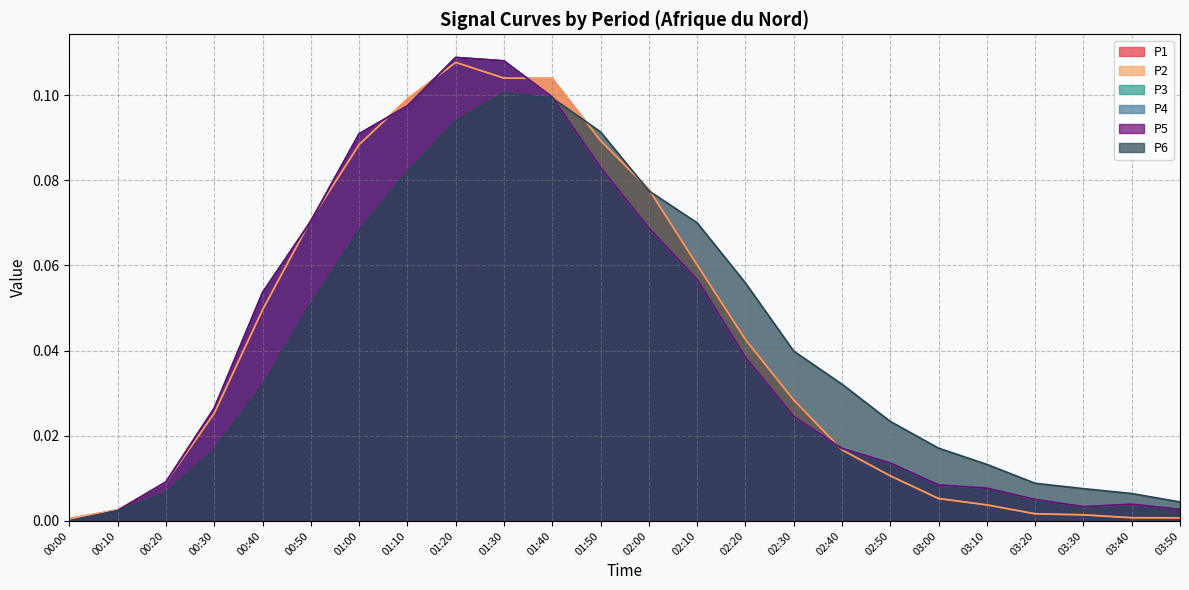

Reading left to right, list all the values displayed in this chart.

P1: 00:00=0.0	00:10=0.0	00:20=0.0	00:30=0.0	00:40=0.0	00:50=0.1	01:00=0.1	01:10=0.1	01:20=0.1	01:30=0.1	01:40=0.1	01:50=0.1	02:00=0.1	02:10=0.1	02:20=0.0	02:30=0.0	02:40=0.0	02:50=0.0	03:00=0.0	03:10=0.0	03:20=0.0	03:30=0.0	03:40=0.0	03:50=0.0
P2: 00:00=0.0	00:10=0.0	00:20=0.0	00:30=0.0	00:40=0.0	00:50=0.1	01:00=0.1	01:10=0.1	01:20=0.1	01:30=0.1	01:40=0.1	01:50=0.1	02:00=0.1	02:10=0.1	02:20=0.0	02:30=0.0	02:40=0.0	02:50=0.0	03:00=0.0	03:10=0.0	03:20=0.0	03:30=0.0	03:40=0.0	03:50=0.0
P3: 00:00=0.0	00:10=0.0	00:20=0.0	00:30=0.0	00:40=0.1	00:50=0.1	01:00=0.1	01:10=0.1	01:20=0.1	01:30=0.1	01:40=0.1	01:50=0.1	02:00=0.1	02:10=0.1	02:20=0.0	02:30=0.0	02:40=0.0	02:50=0.0	03:00=0.0	03:10=0.0	03:20=0.0	03:30=0.0	03:40=0.0	03:50=0.0
P4: 00:00=0.0	00:10=0.0	00:20=0.0	00:30=0.0	00:40=0.1	00:50=0.1	01:00=0.1	01:10=0.1	01:20=0.1	01:30=0.1	01:40=0.1	01:50=0.1	02:00=0.1	02:10=0.1	02:20=0.0	02:30=0.0	02:40=0.0	02:50=0.0	03:00=0.0	03:10=0.0	03:20=0.0	03:30=0.0	03:40=0.0	03:50=0.0
P5: 00:00=0.0	00:10=0.0	00:20=0.0	00:30=0.0	00:40=0.1	00:50=0.1	01:00=0.1	01:10=0.1	01:20=0.1	01:30=0.1	01:40=0.1	01:50=0.1	02:00=0.1	02:10=0.1	02:20=0.0	02:30=0.0	02:40=0.0	02:50=0.0	03:00=0.0	03:10=0.0	03:20=0.0	03:30=0.0	03:40=0.0	03:50=0.0
P6: 00:00=0.0	00:10=0.0	00:20=0.0	00:30=0.0	00:40=0.0	00:50=0.1	01:00=0.1	01:10=0.1	01:20=0.1	01:30=0.1	01:40=0.1	01:50=0.1	02:00=0.1	02:10=0.1	02:20=0.1	02:30=0.0	02:40=0.0	02:50=0.0	03:00=0.0	03:10=0.0	03:20=0.0	03:30=0.0	03:40=0.0	03:50=0.0